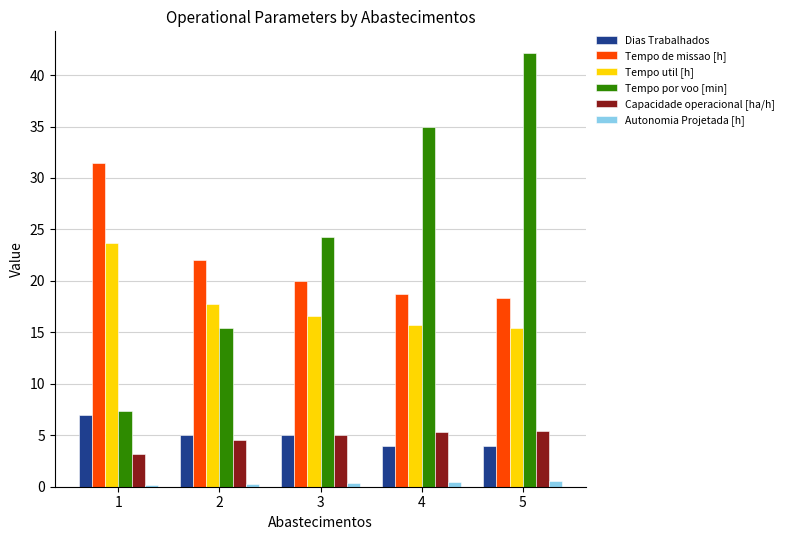

How many data points does each series have?

5